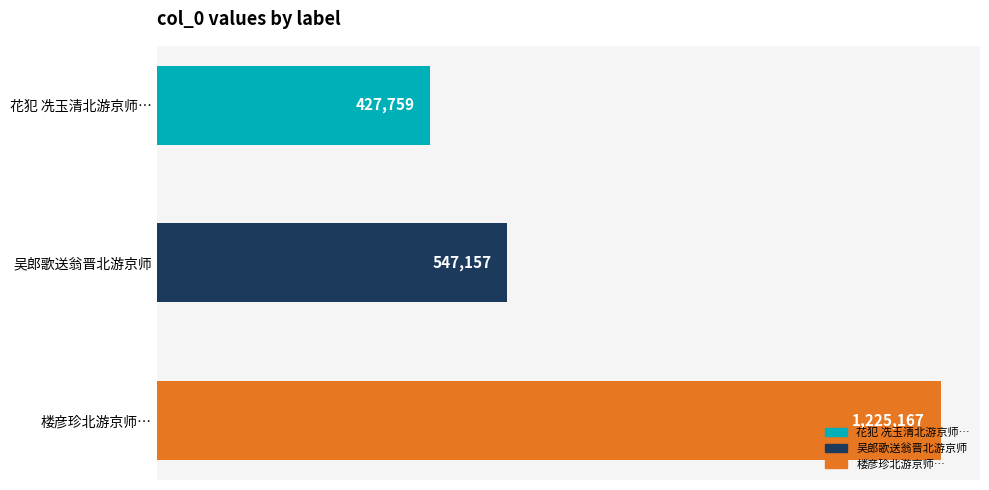

List the labels in order of value, largest first.

楼彦珍北游京师…, 吴郎歌送翁晋北游京师, 花犯 冼玉清北游京师…